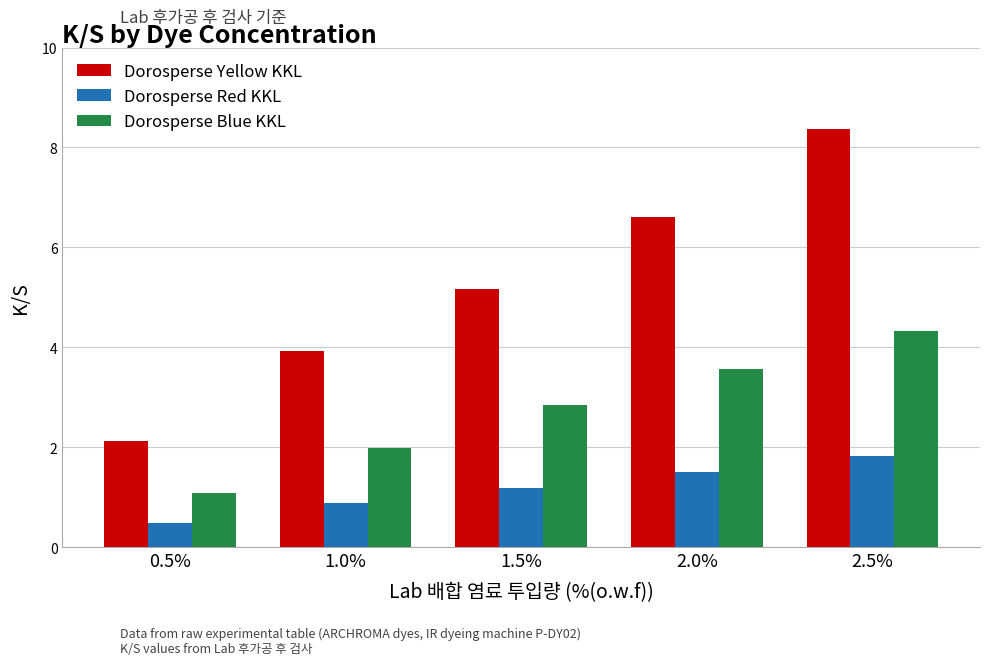

Which series has the largest range (max minus min)?

Dorosperse Yellow KKL